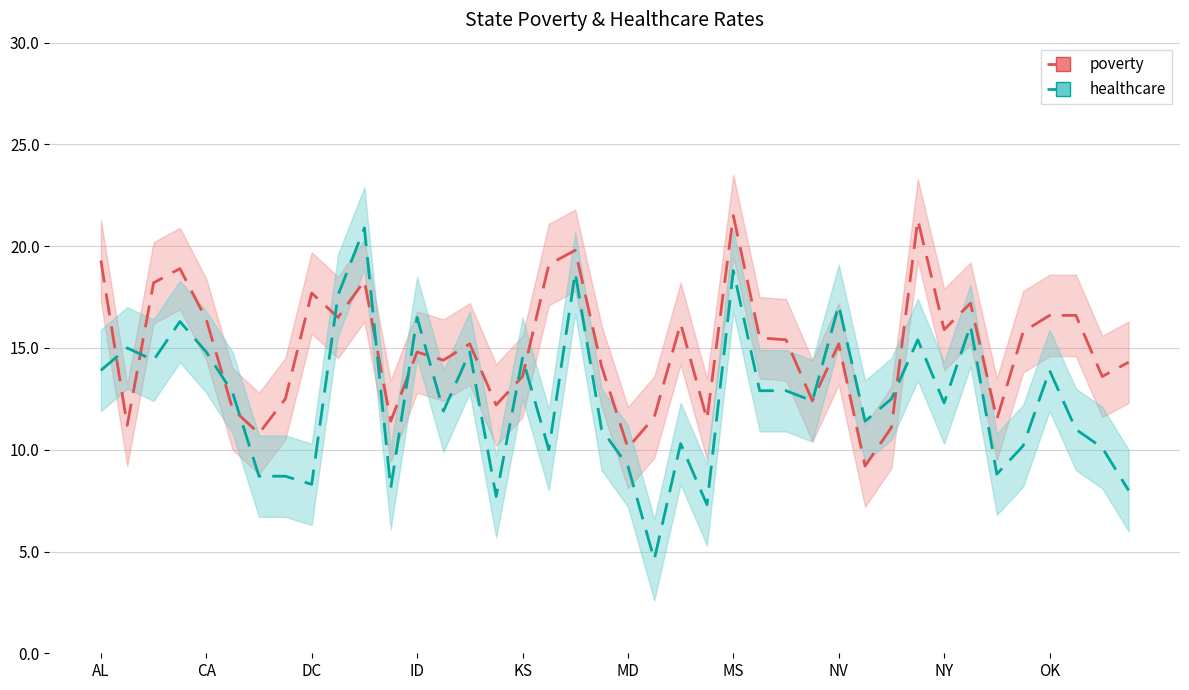

How many data points does each series have?

40